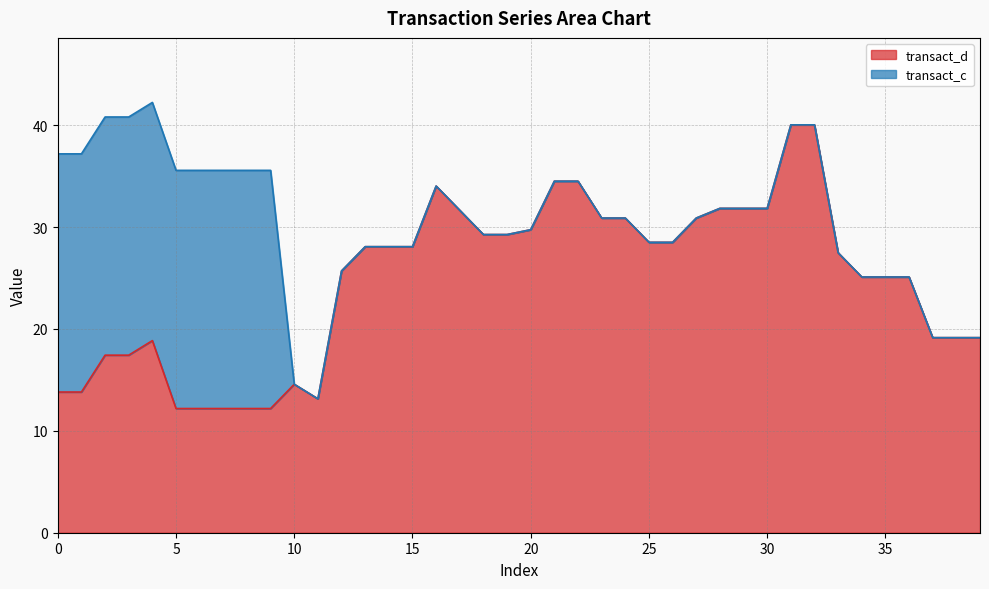

True or false: transact_d has a value of 14.6 at 10.

True